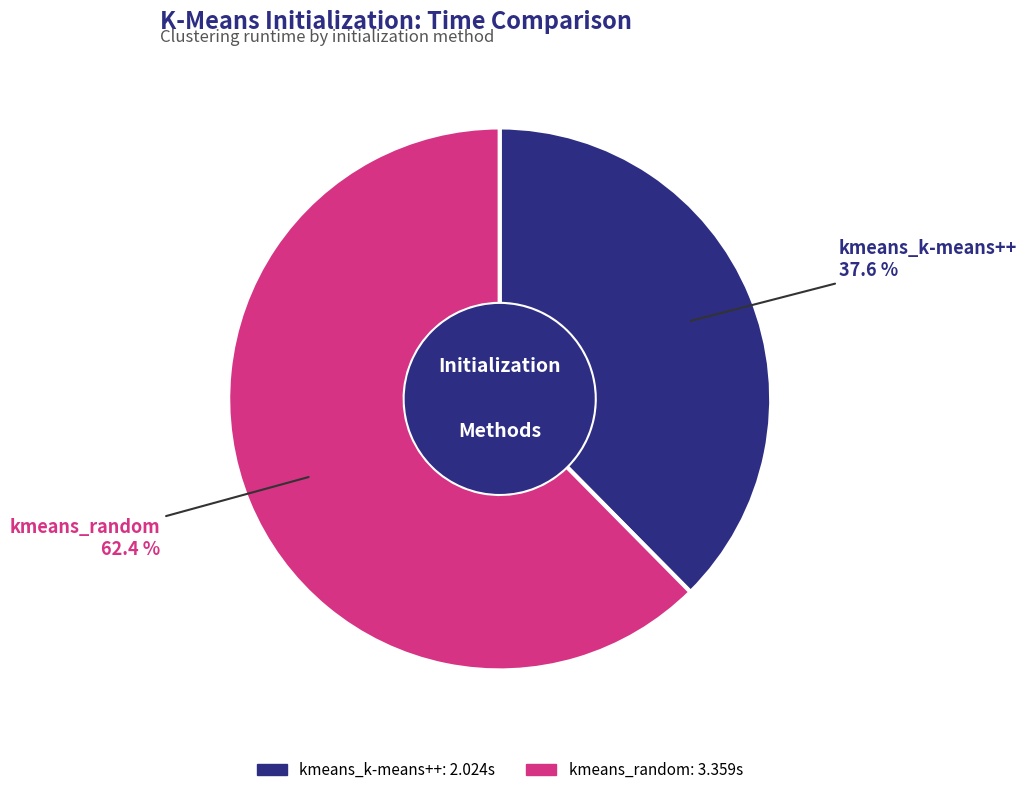

Is there a majority slice in this chart?

Yes